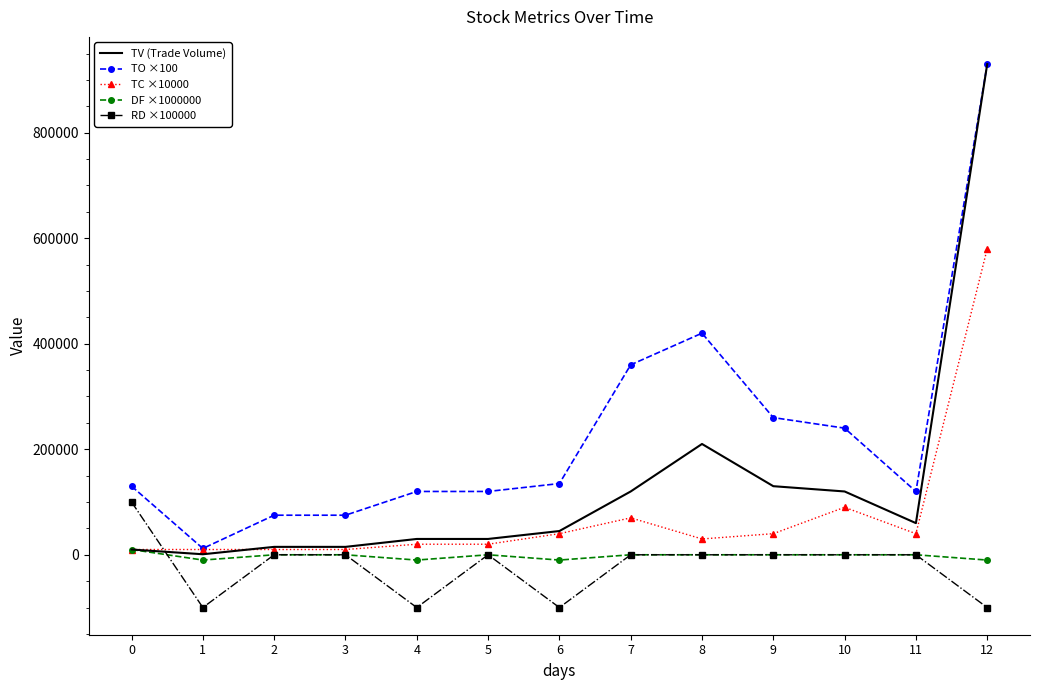

What are all the series names shown in the legend?

TV (Trade Volume), TO ×100, TC ×10000, DF ×1000000, RD ×100000